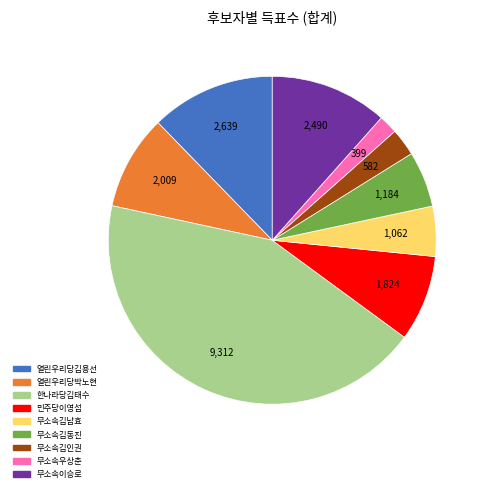

What is the largest slice in the pie chart?

한나라당김태수